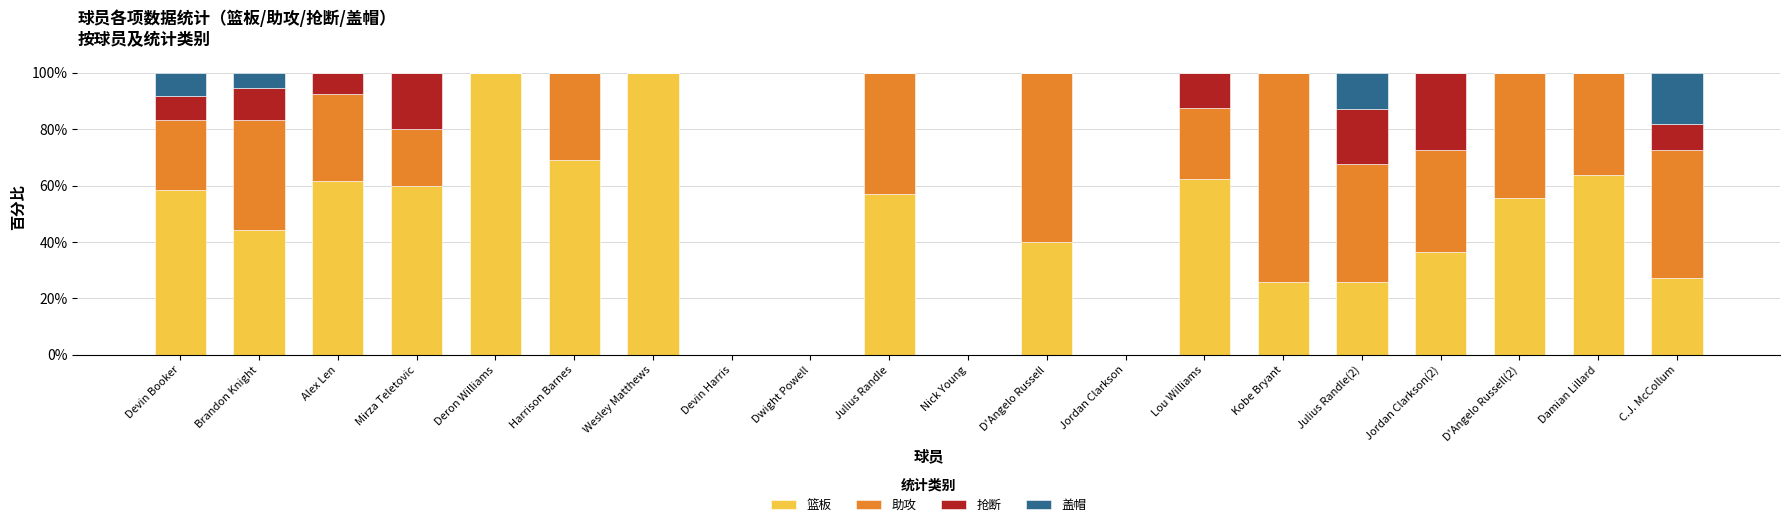

What is the total value across all series at Jordan Clarkson(2)?

100.0